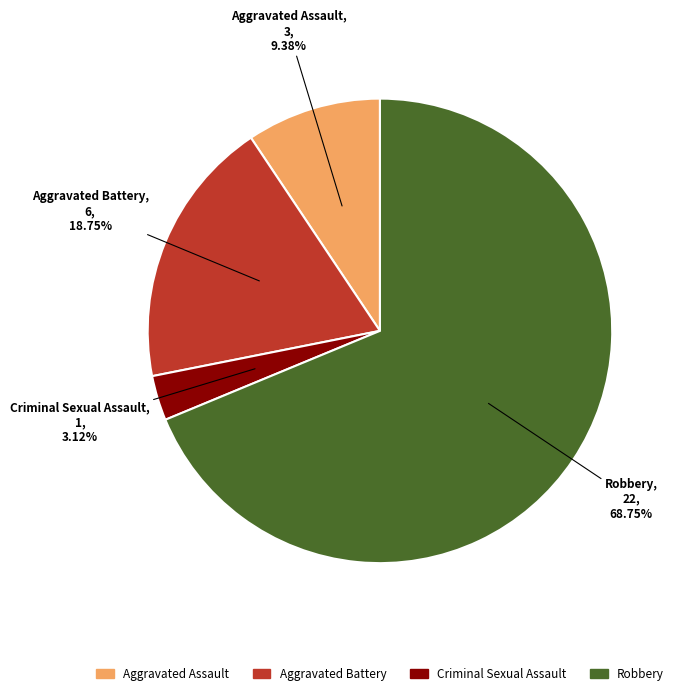

To the nearest percent, what is the difference between the Robbery and Criminal Sexual Assault slice percentages?

66%